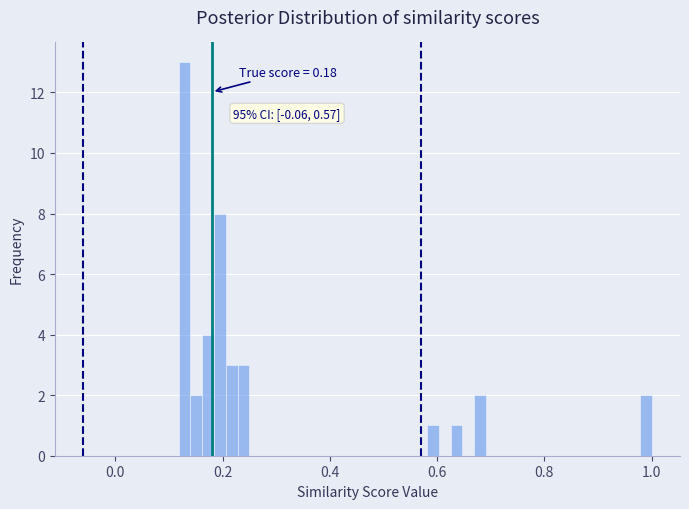

Read against the x-axis, roughly where is the centre of the tallest bar?

0.12